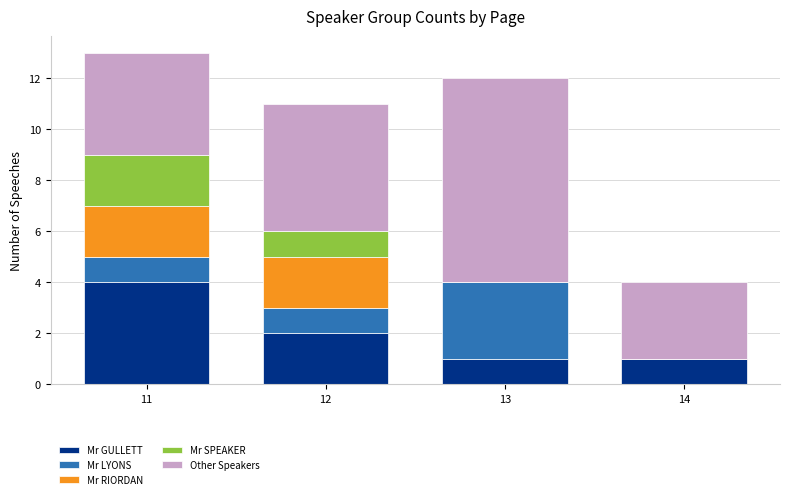

Reading left to right, transcribe the values for Mr GULLETT.

11=4	12=2	13=1	14=1